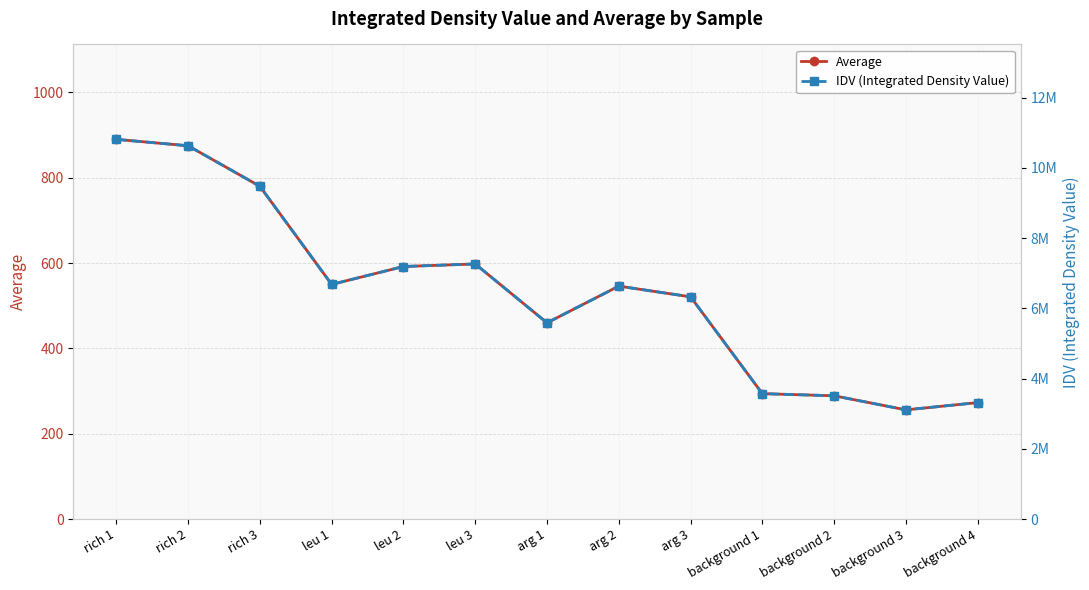

Reading left to right, extract all data points from this chart.

Average: rich 1=890	rich 2=875	rich 3=780	leu 1=550	leu 2=592	leu 3=598	arg 1=460	arg 2=546	arg 3=521	background 1=294	background 2=289	background 3=256	background 4=273
IDV (Integrated Density Value): rich 1=10808160	rich 2=10626000	rich 3=9472320	leu 1=6679200	leu 2=7189248	leu 3=7262112	arg 1=5586240	arg 2=6630624	arg 3=6327024	background 1=3570336	background 2=3509616	background 3=3108864	background 4=3315312